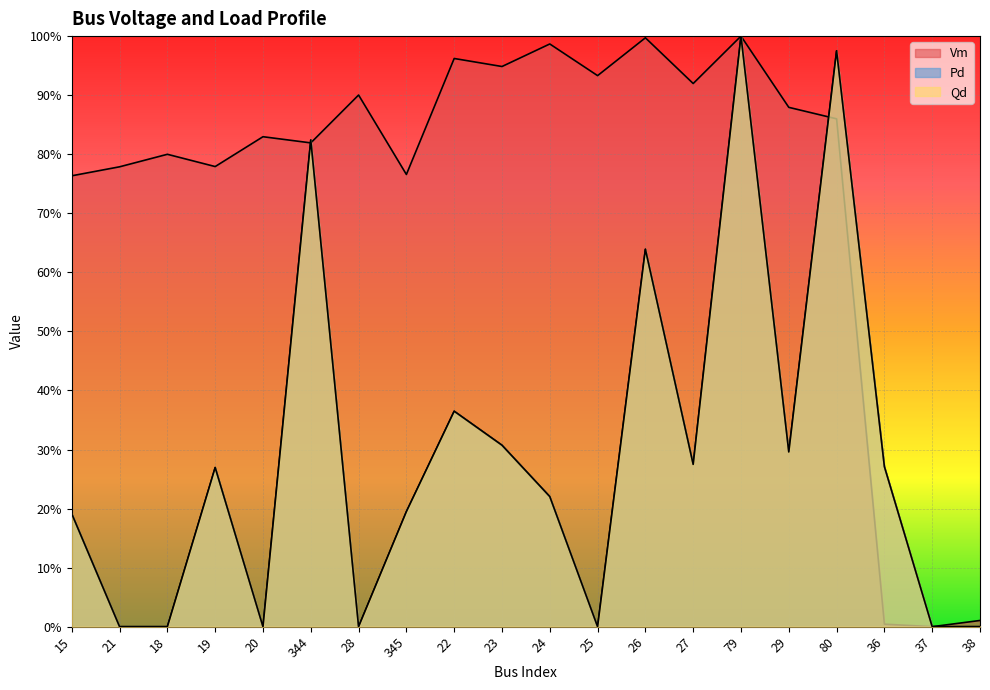

What position from the right is 23?

11